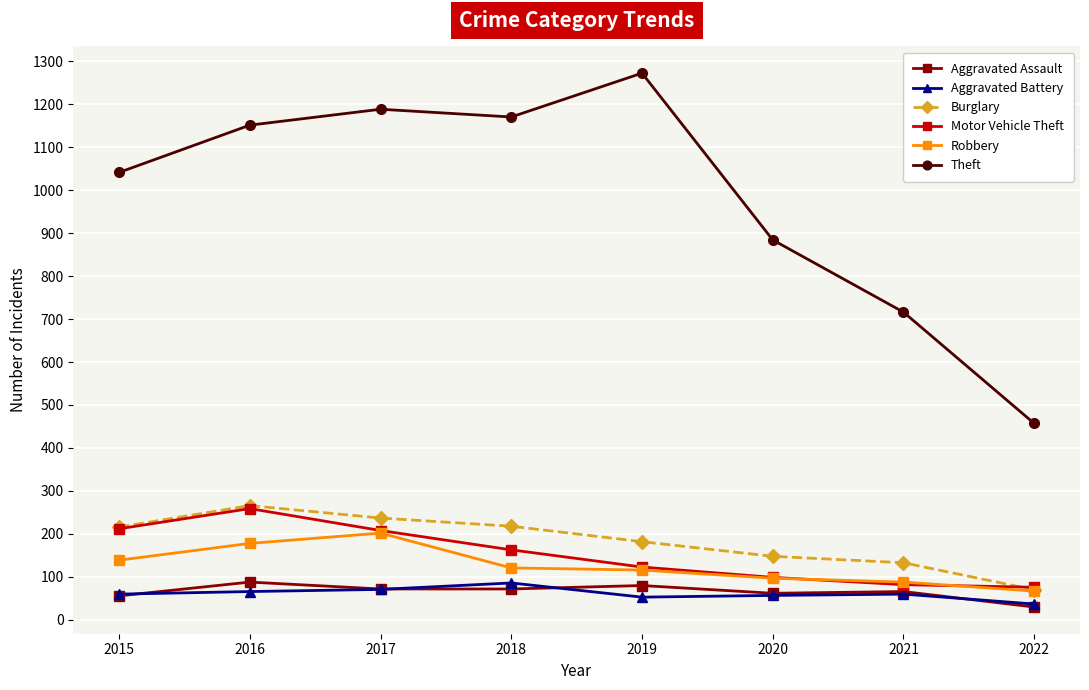

True or false: Aggravated Battery and Theft intersect in this chart.

False